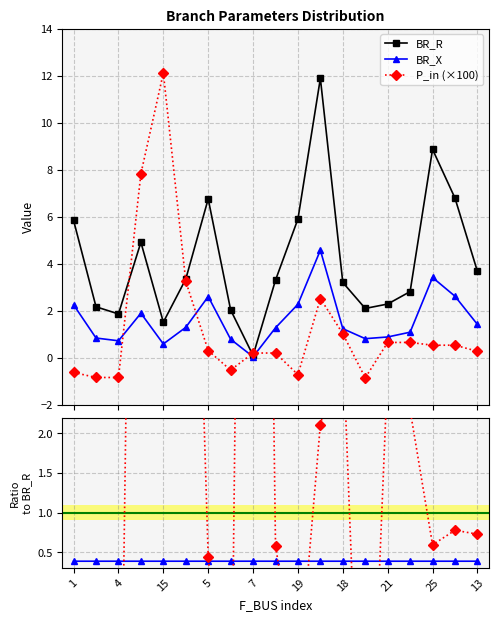

How many interior local peaks does the BR_X series have?

4